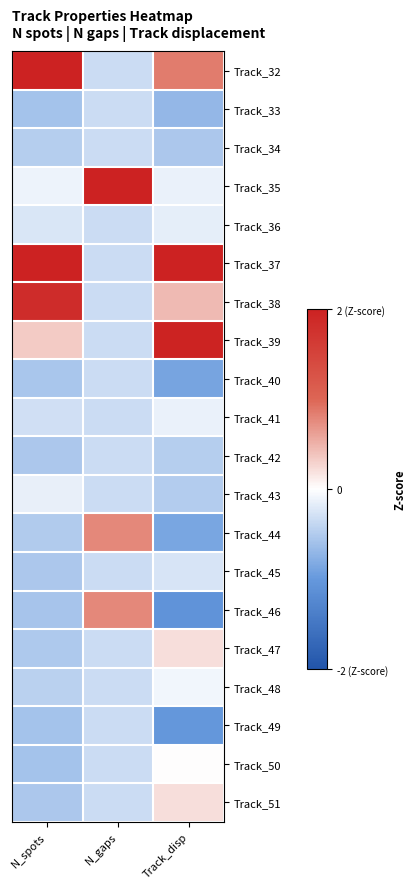

Count the number of categories in the chart.

3